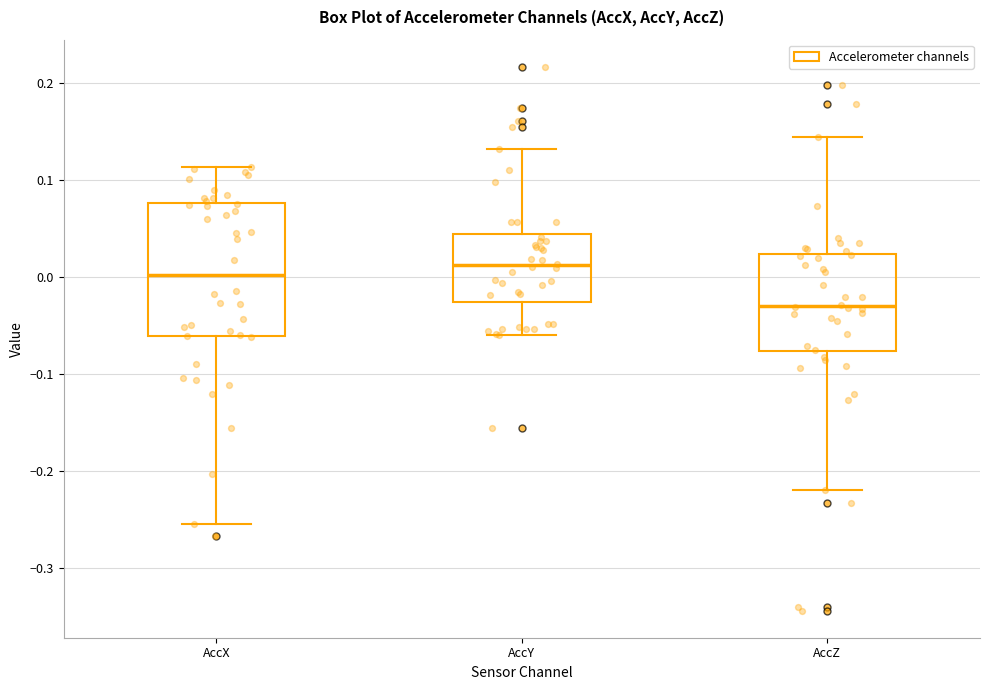

Reading left to right, read every box against the y-axis: the position of its median line, the range the box covers, and the ends of its whiskers. The values are not printed on the chart, so give them approximately, as read against the axis.

AccX: median 0.00, box -0.06 to 0.08, whiskers -0.25 to 0.11
AccY: median 0.01, box -0.03 to 0.04, whiskers -0.06 to 0.13
AccZ: median -0.03, box -0.08 to 0.02, whiskers -0.22 to 0.14